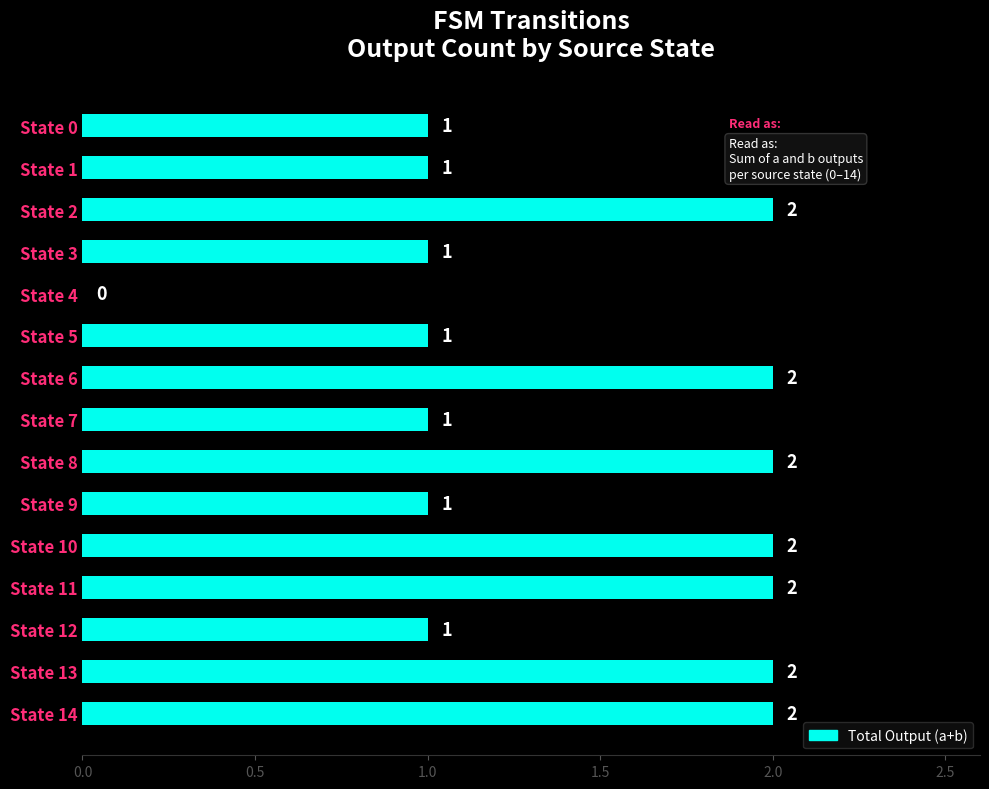

Is it true that the value at State 9 is 2?

False